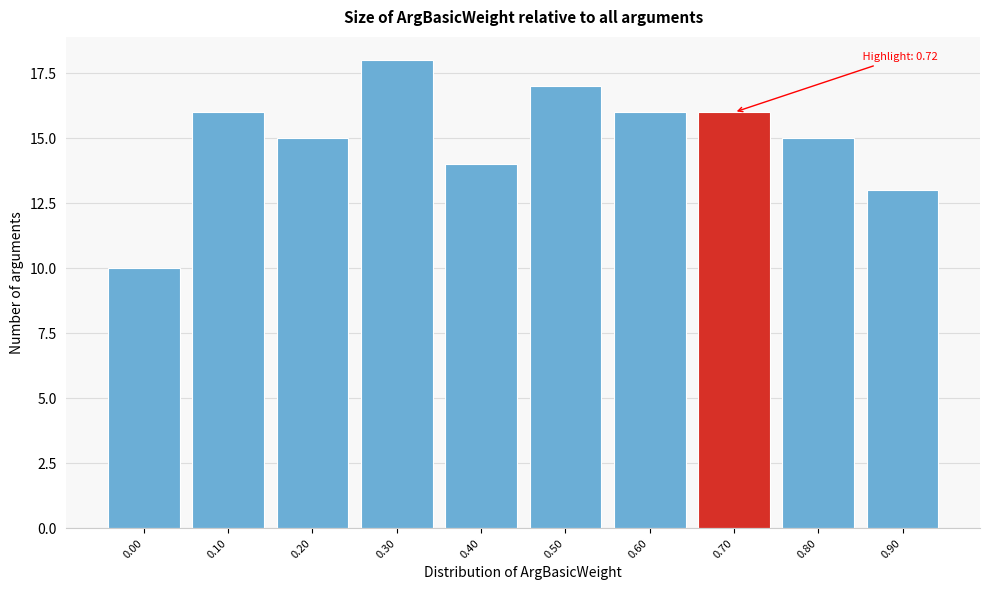

Reading left to right, transcribe all the data shown in this chart.

0.00=10	0.10=16	0.20=15	0.30=18	0.40=14	0.50=17	0.60=16	0.70=16	0.80=15	0.90=13